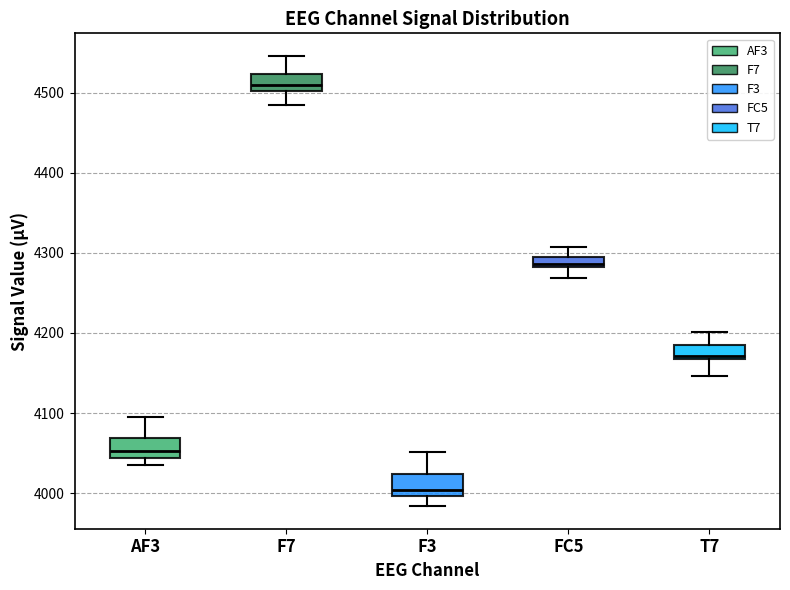

Where does the lower whisker of the box for FC5 end on the y-axis? The values are not printed on the chart, so give them approximately, as read against the axis.

4270